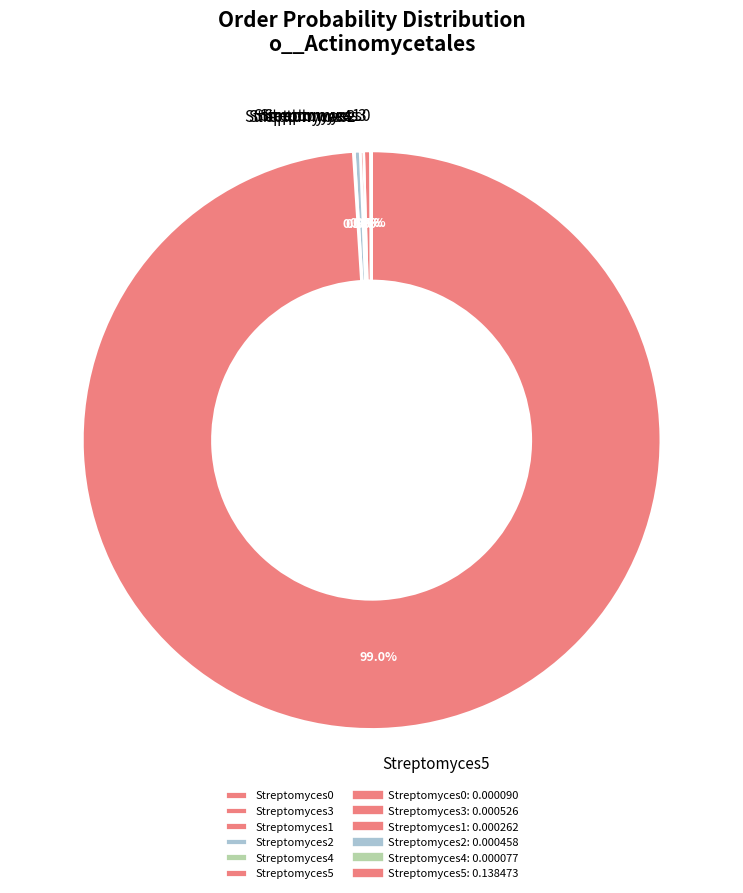

What is the majority slice?

Streptomyces5